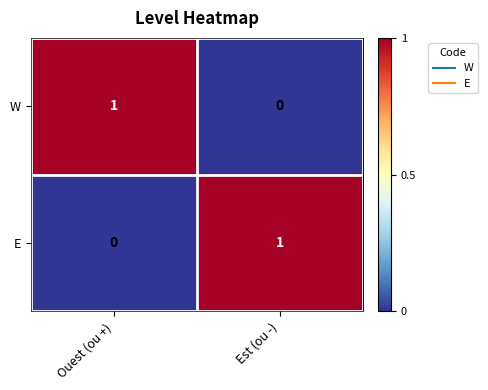

The value of E at Est (ou -) is 2. True or false?

False